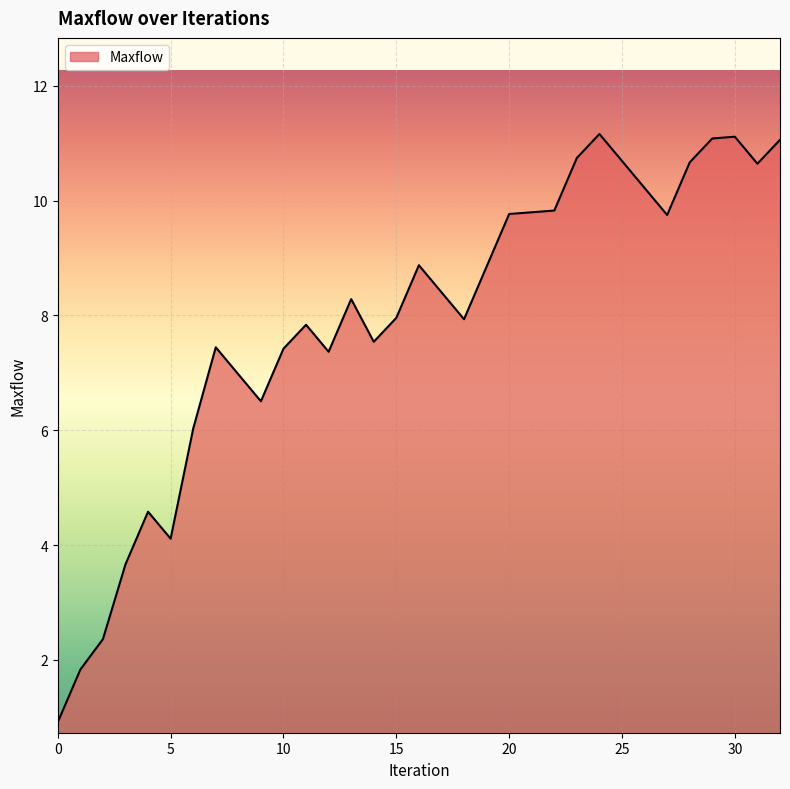

What is the difference between the maximum and minimum values?

10.2